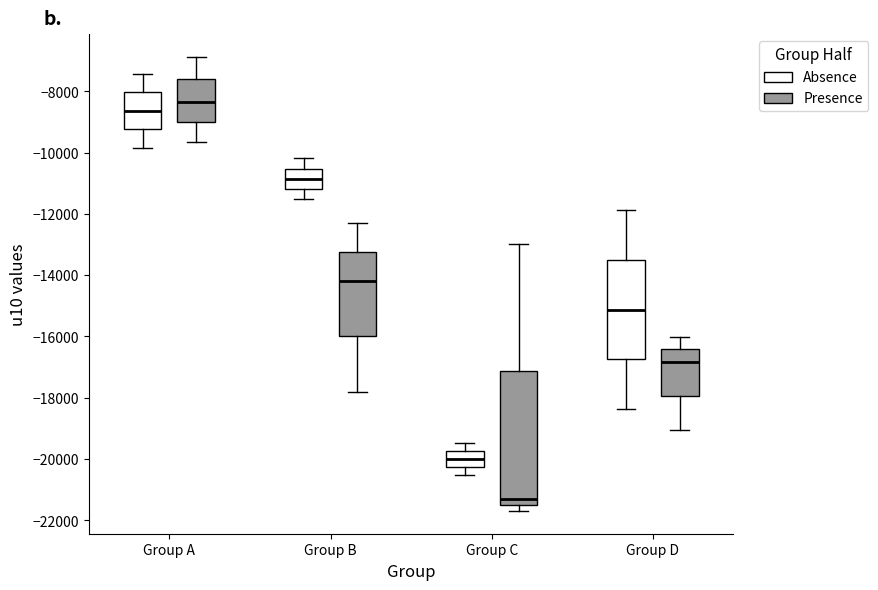

Reading left to right, read every box against the y-axis: the position of its median line, the range the box covers, and the ends of its whiskers. The values are not printed on the chart, so give them approximately, as read against the axis.

Group A (Absence): median -8600, box -9200 to -8000, whiskers -9800 to -7400
Group A (Presence): median -8400, box -9000 to -7600, whiskers -9600 to -6800
Group B (Absence): median -10800, box -11200 to -10600, whiskers -11600 to -10200
Group B (Presence): median -14200, box -16000 to -13200, whiskers -17800 to -12200
Group C (Absence): median -20000, box -20200 to -19800, whiskers -20600 to -19400
Group C (Presence): median -21200, box -21400 to -17200, whiskers -21600 to -13000
Group D (Absence): median -15200, box -16800 to -13600, whiskers -18400 to -11800
Group D (Presence): median -16800, box -18000 to -16400, whiskers -19000 to -16000